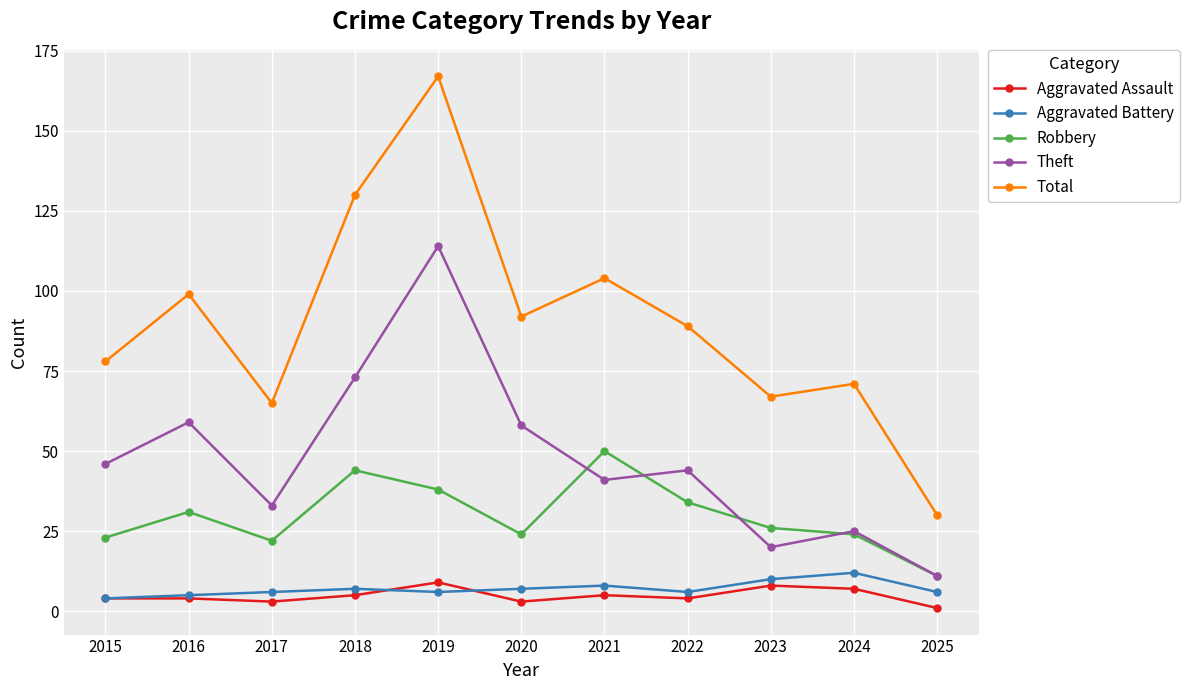

How many Aggravated Assault values are between 3 and 7?

8